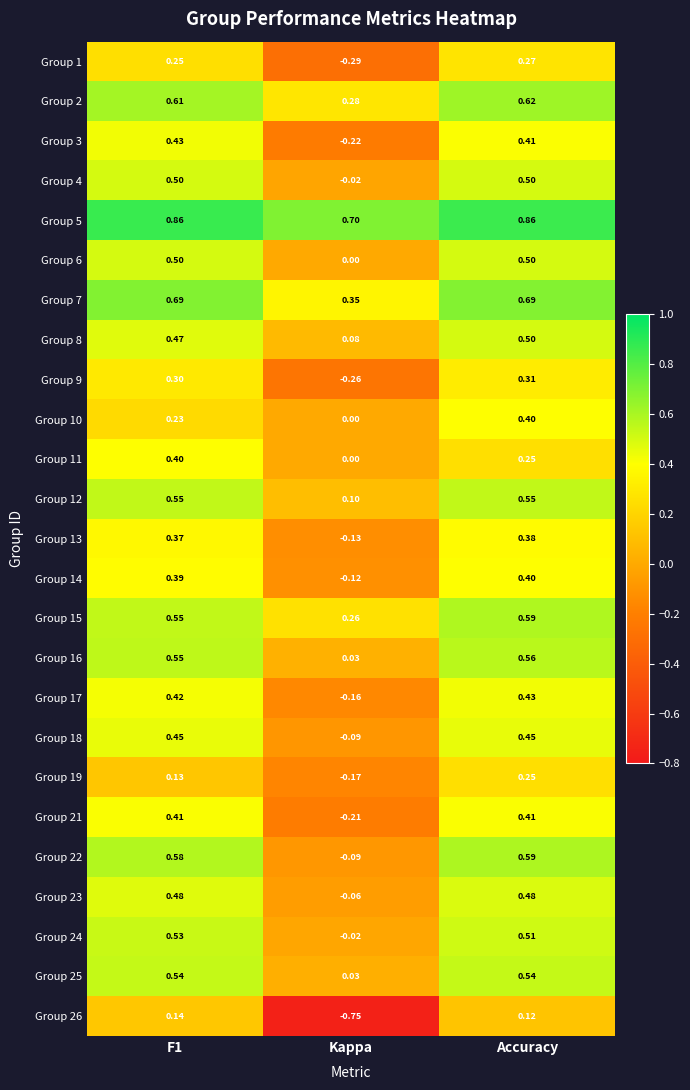

At which label is Group 26 closest to 0?

Accuracy